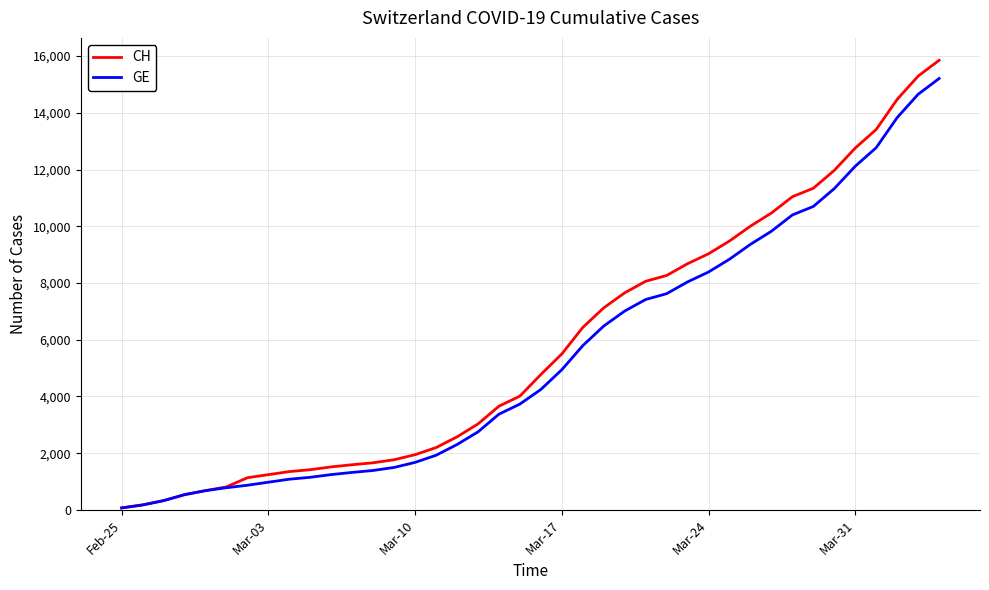

What is the highest value of the CH series?

15850